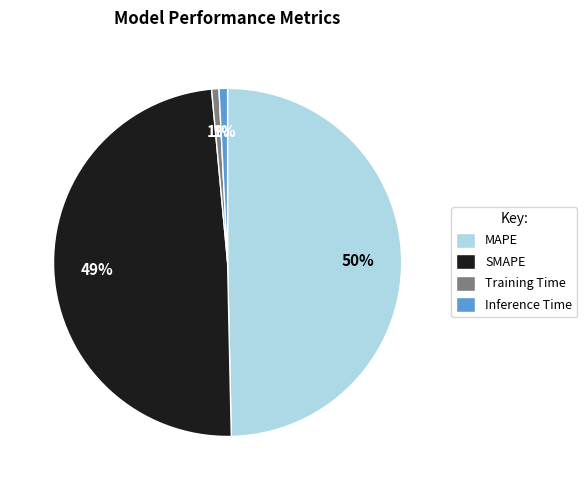

The Inference Time slice represents 1% of the pie. True or false?

True